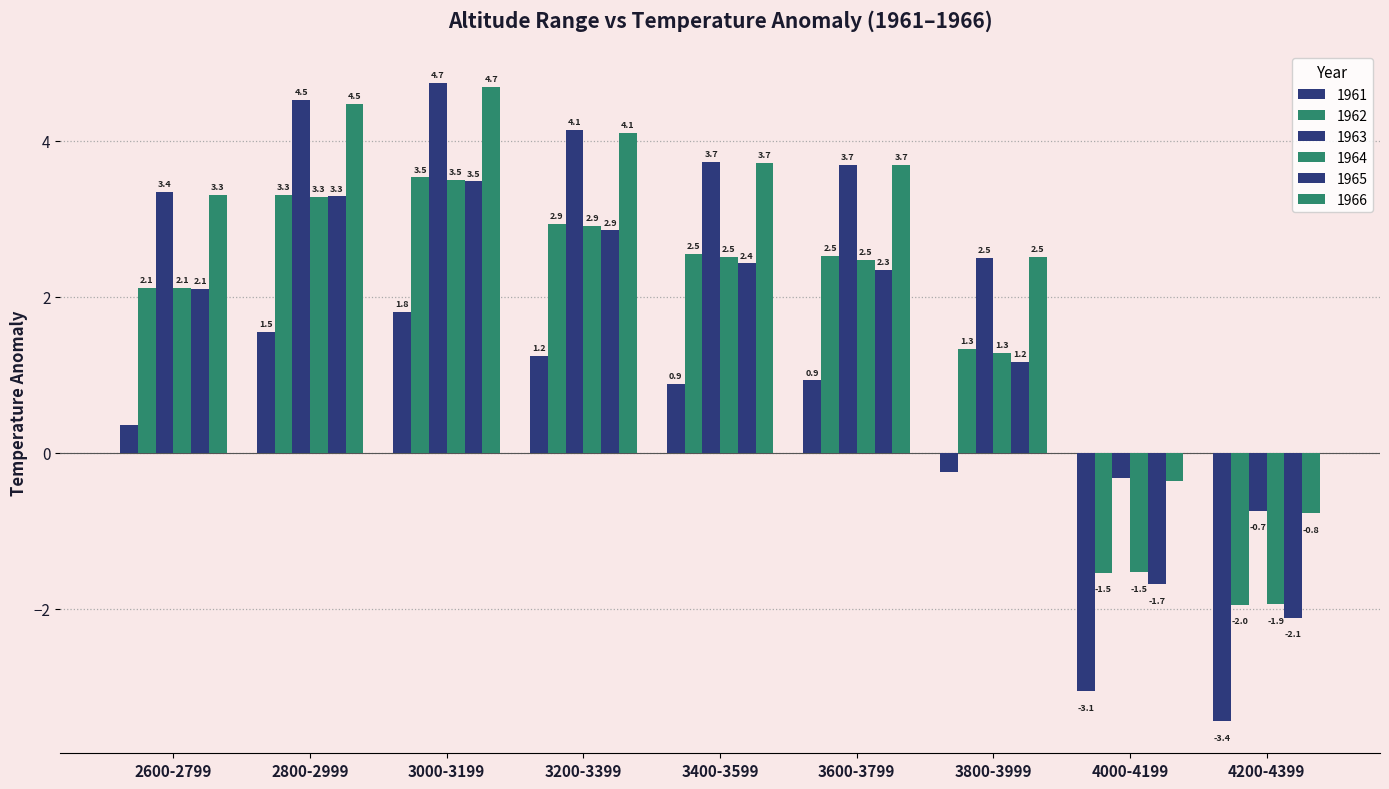

What is the highest value of the 1962 series?

3.5